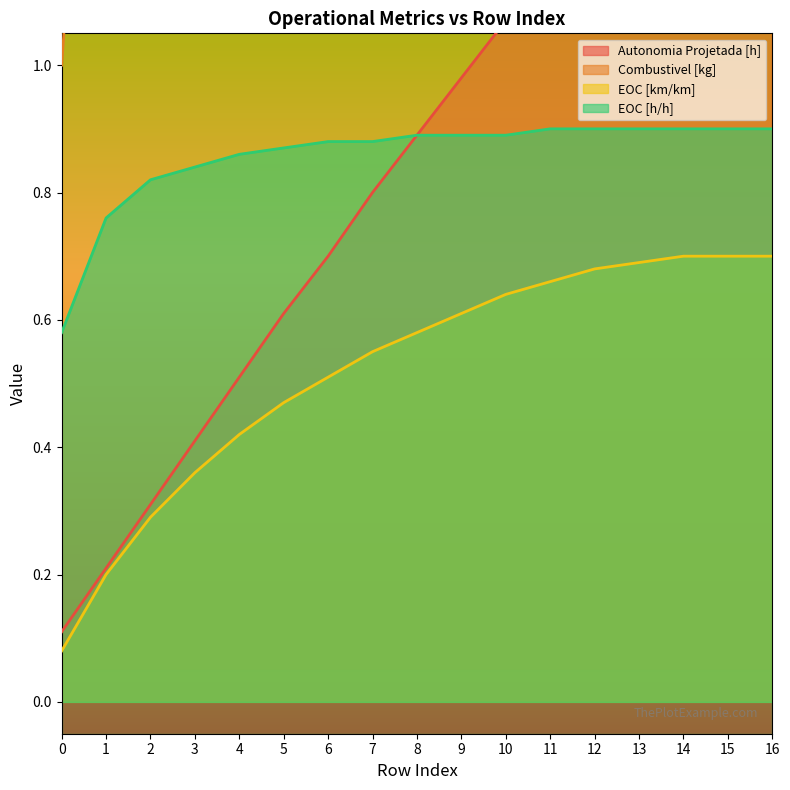

What is the difference between the second highest and second lowest values in the Combustivel [kg] series?

14.0